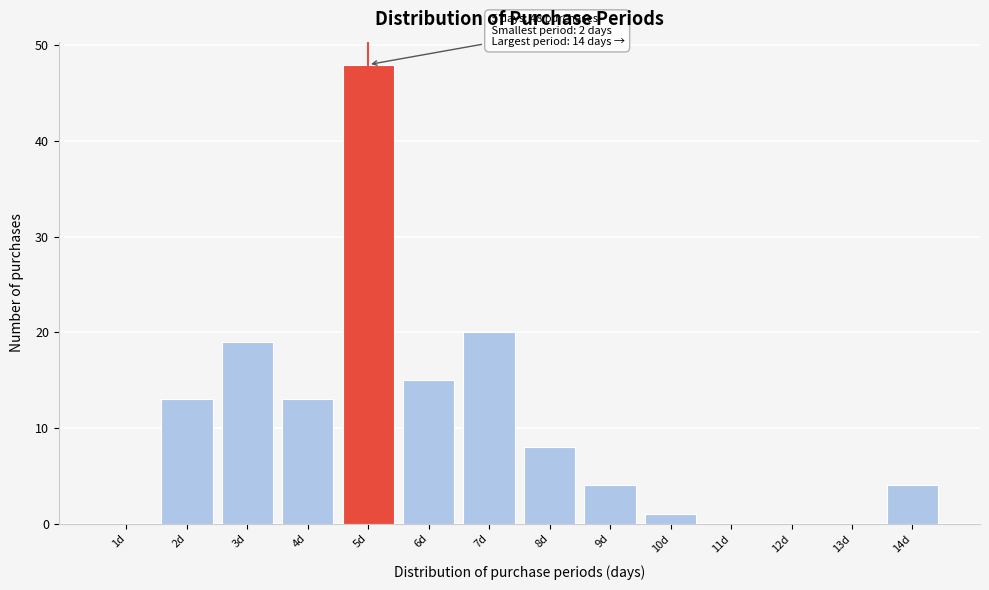

Which range on the x-axis has the tallest bar?

4.5 to 5.5